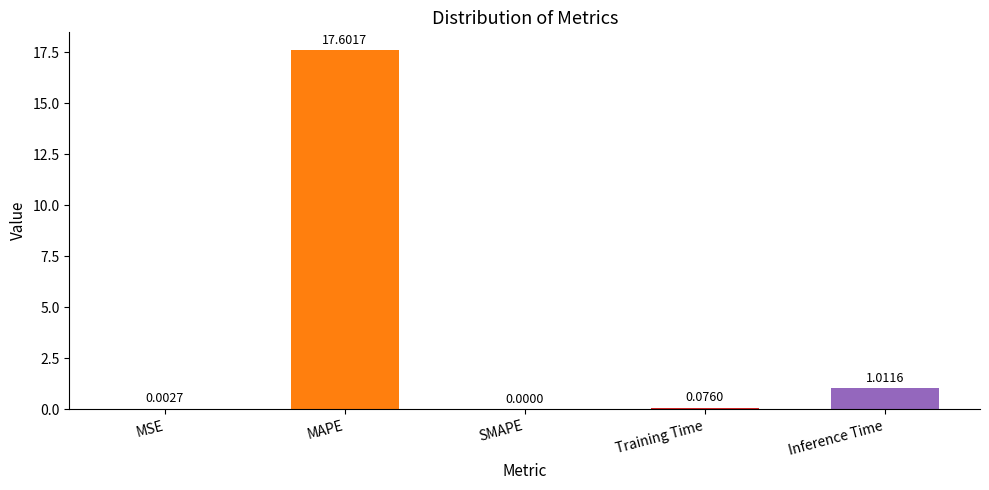

Are the bars horizontal?

No